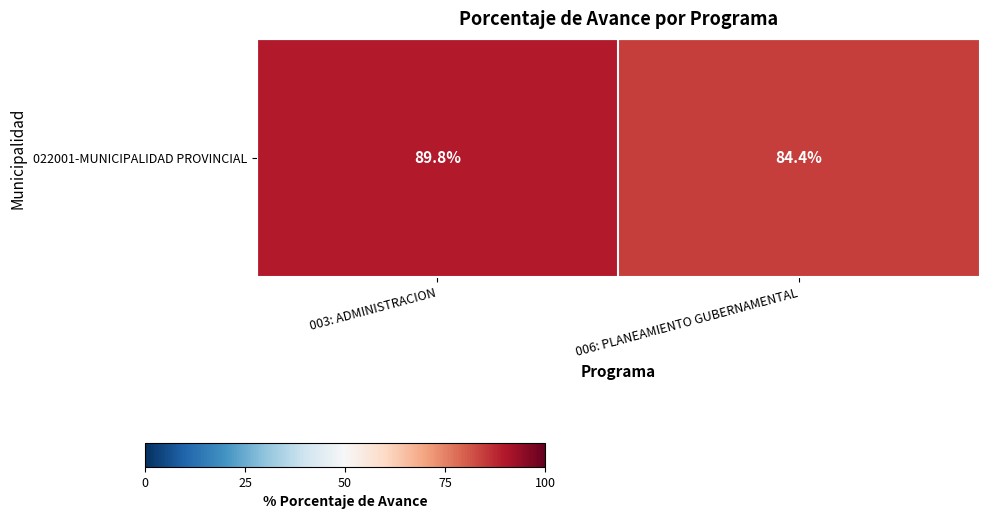

Approximately how many times larger is the value at 003: ADMINISTRACION compared to 006: PLANEAMIENTO GUBERNAMENTAL?

1.1